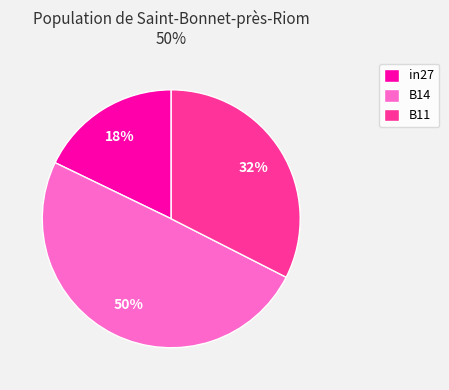

To the nearest percent, what is the difference between the B14 and in27 slice percentages?

32%